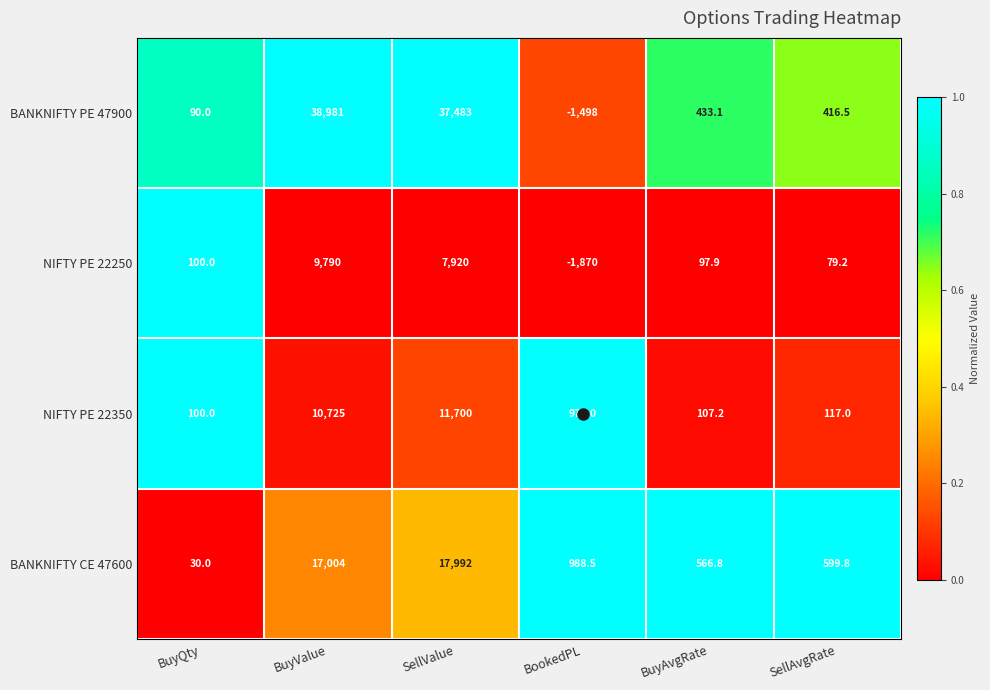

True or false: BANKNIFTY CE 47600 has a value of 566.8 at BuyAvgRate.

True